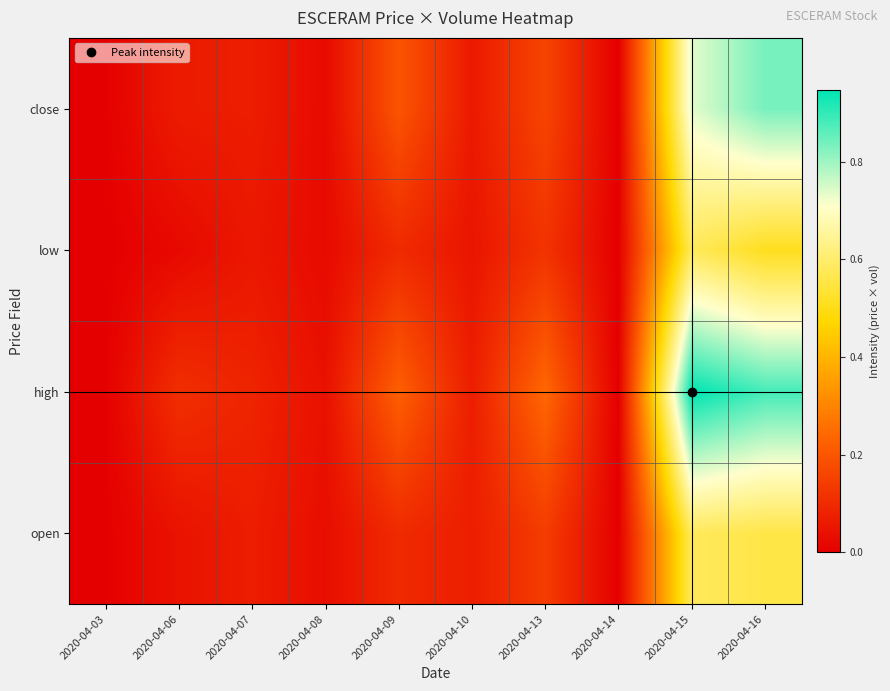

What is the greatest value displayed?

0.9